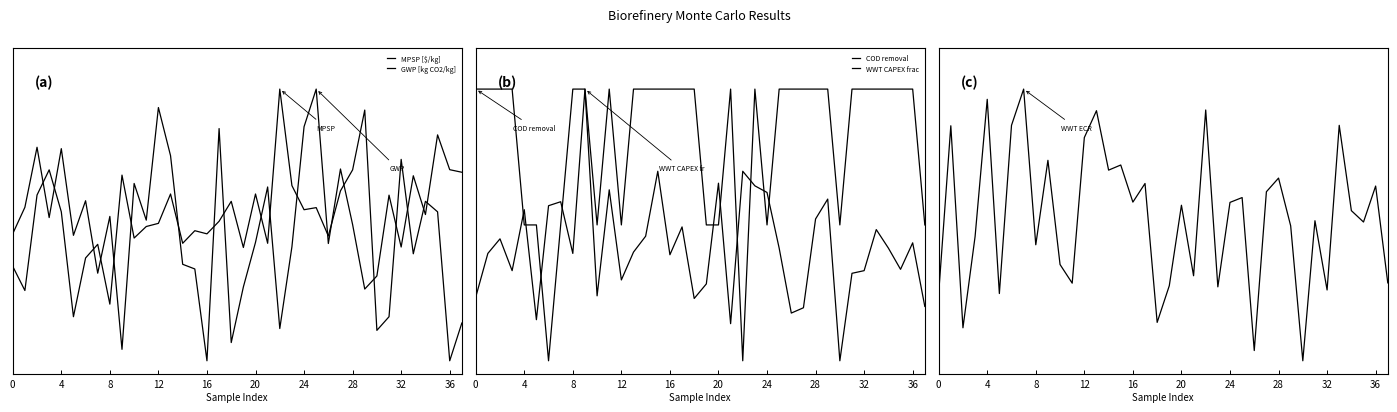

Count the number of data series in this chart.

5